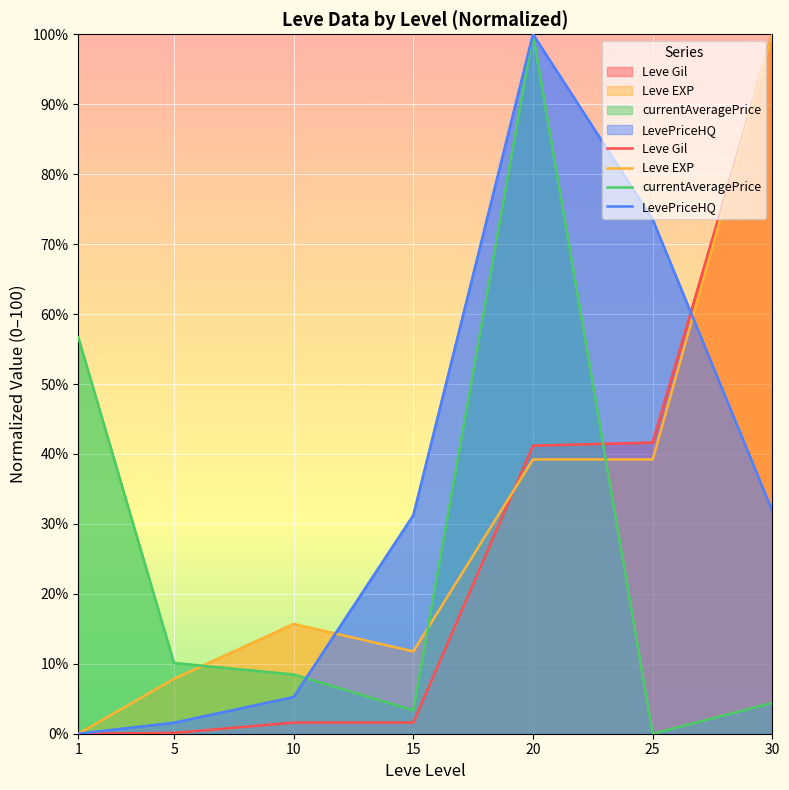

What are all the series names shown in the legend?

Leve Gil, Leve EXP, currentAveragePrice, LevePriceHQ